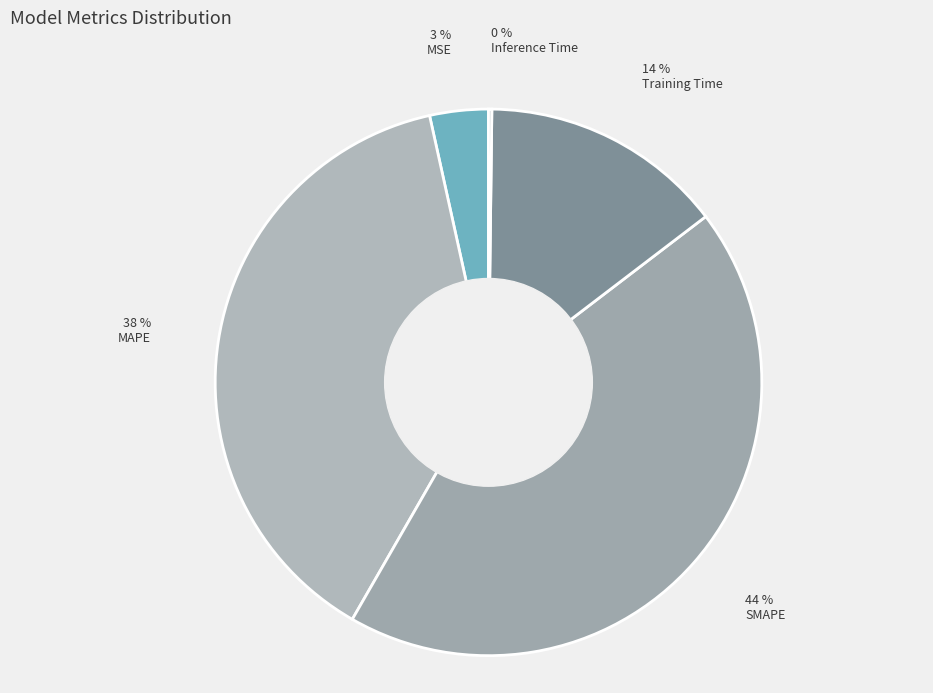

How many segments does this pie chart have?

5